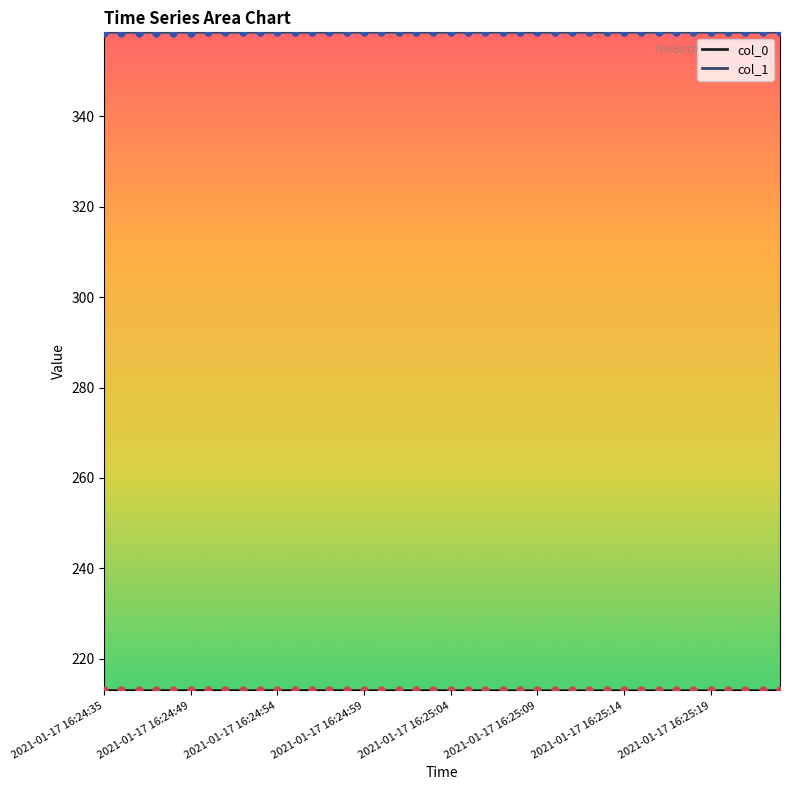

At which category is the sum across all series the highest?

2021-01-17 16:24:56